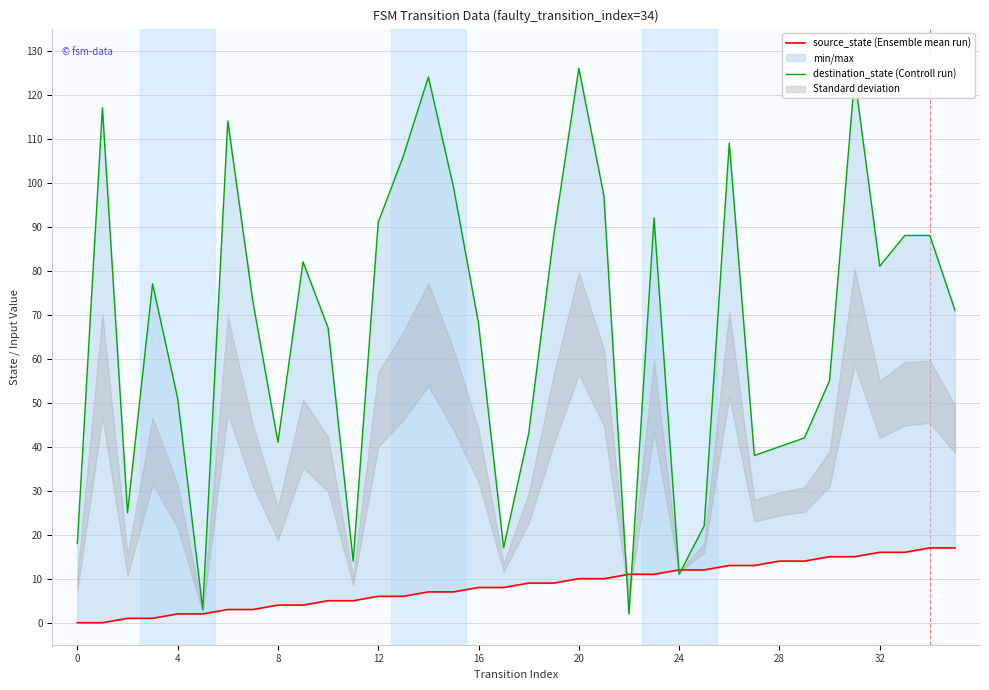

Reading right to left, transcribe all the data shown in this chart.

source_state (Ensemble mean run): 17	17	16	16	15	15	14	14	13	13	12	12	11	11	10	10	9	9	8	8	7	7	6	6	5	5	4	4	3	3	2	2	1	1	0	0
destination_state (Controll run): 71	88	88	81	124	55	42	40	38	109	22	11	92	2	97	126	88	43	17	68	99	124	106	91	14	67	82	41	73	114	3	51	77	25	117	18